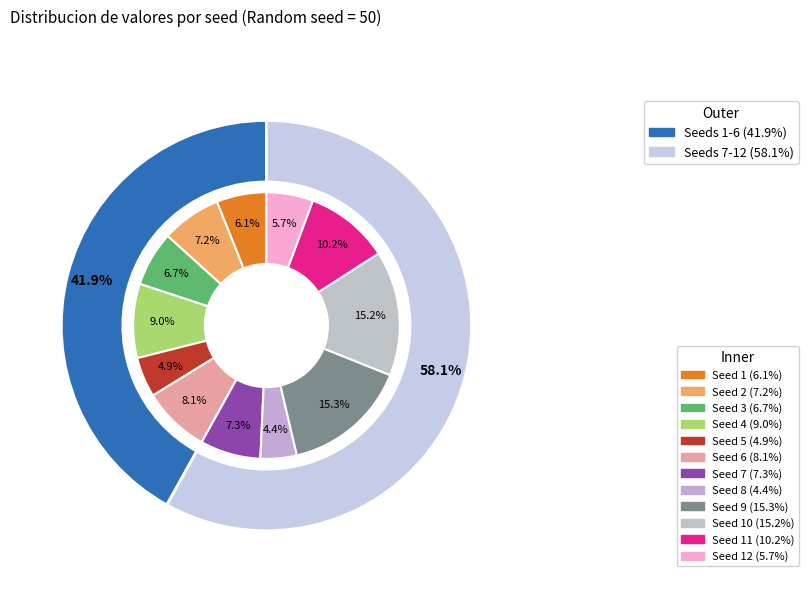

The 9 slice represents 15% of the pie. True or false?

True